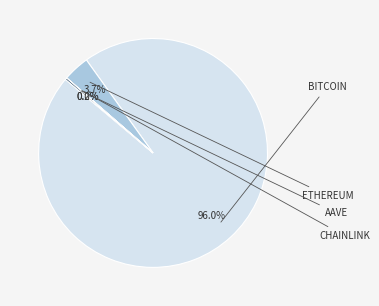

Is there any slice that represents more than half of the pie?

Yes